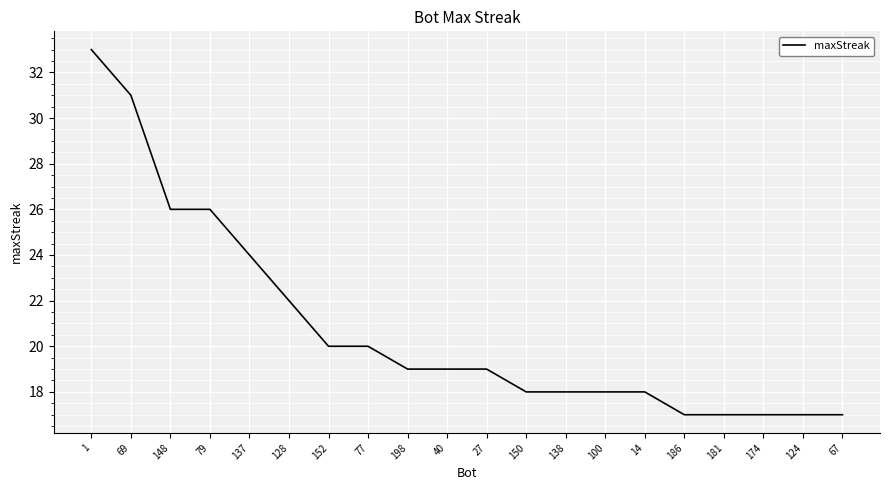

The chart shows a value of 10 at 1. True or false?

False